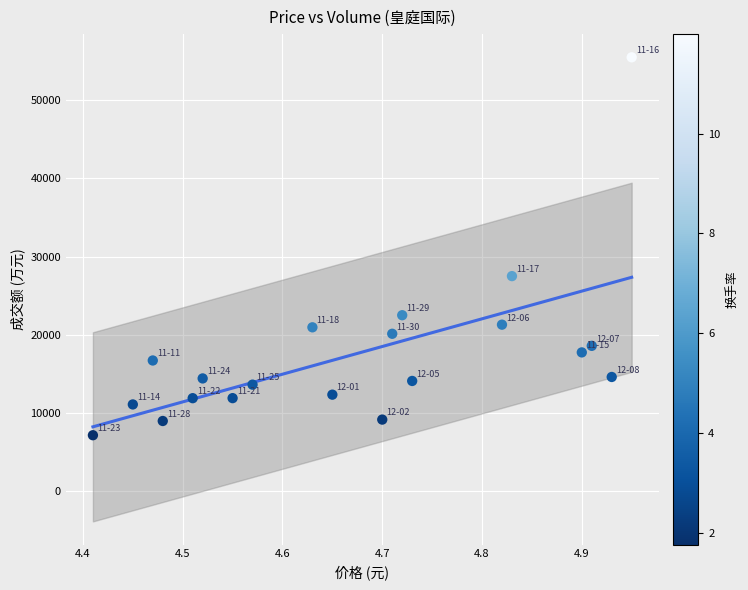

What is the range of Y values (max minus min)?

48412